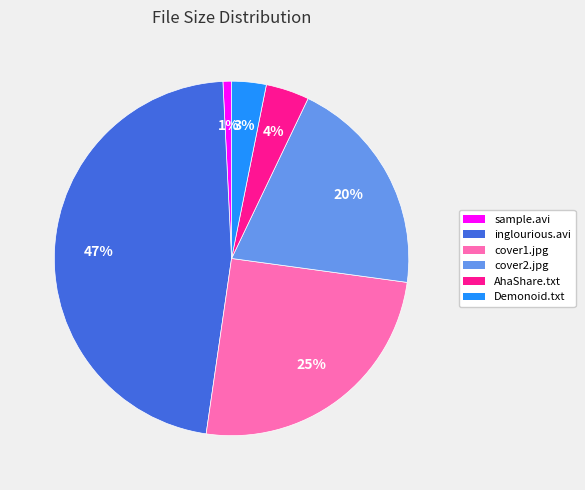

Does any single category account for the majority?

No